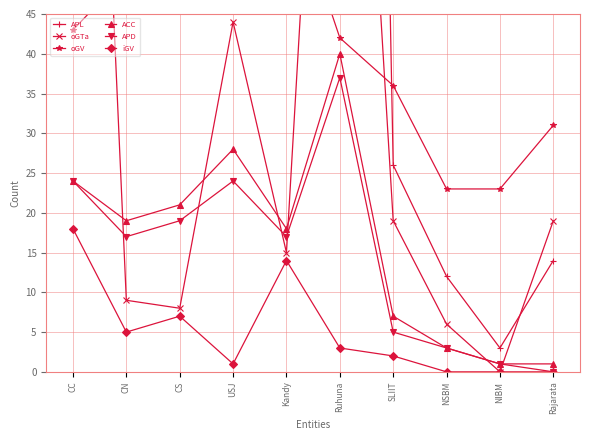

What is the label of the 2nd point from the right?

NIBM